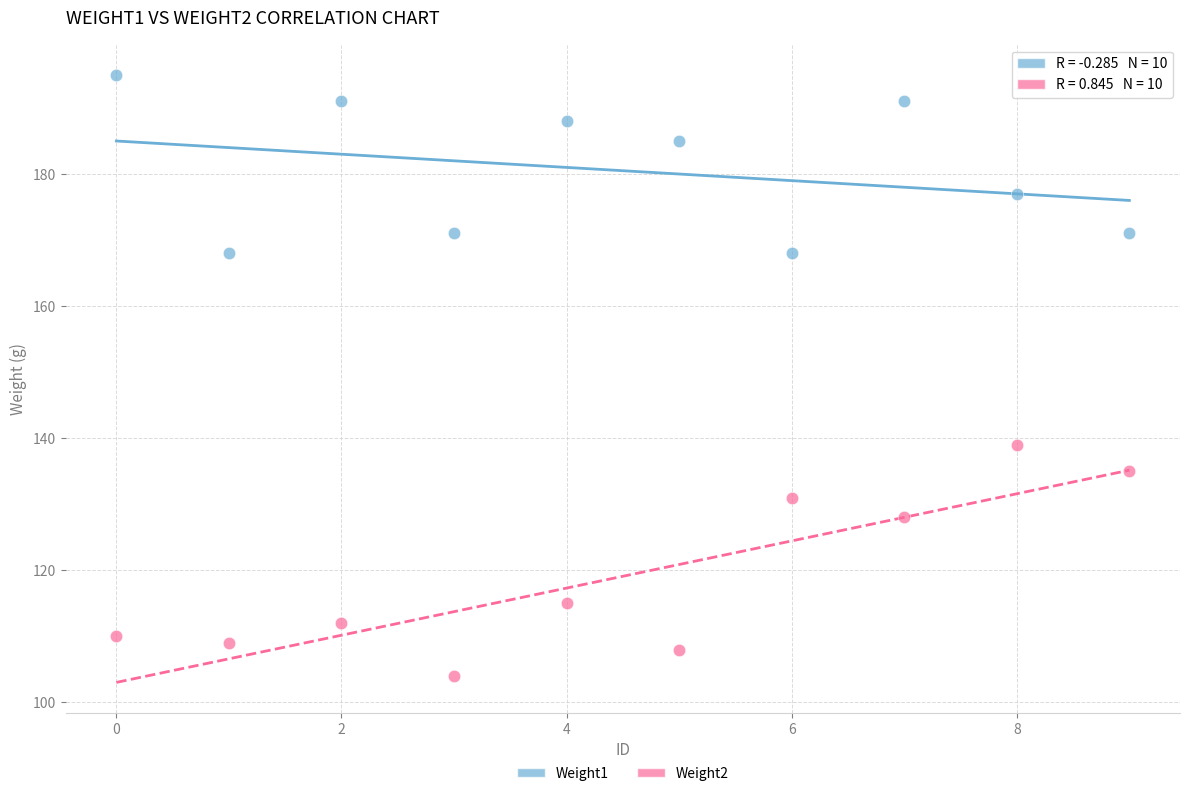

Which series reaches the minimum Y coordinate?

Weight2